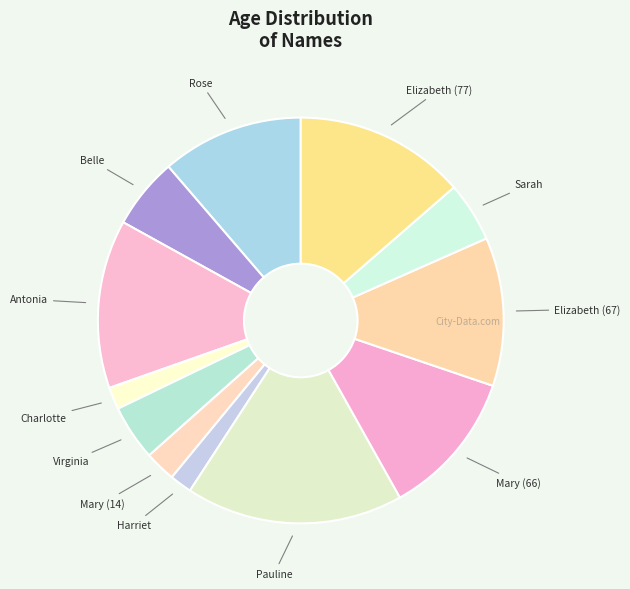

True or false: Belle accounts for 6% of the total.

True